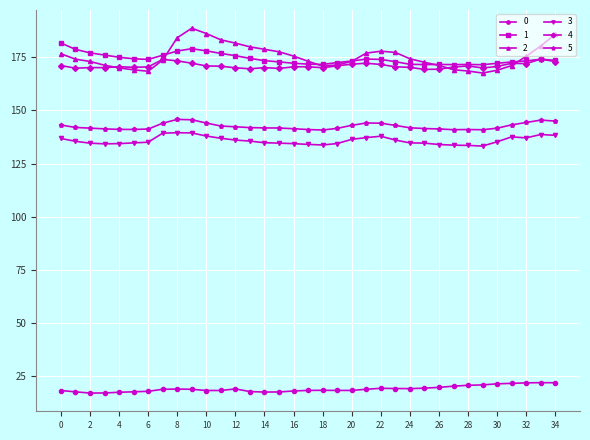

True or false: 0 and 3 cross at least once.

False